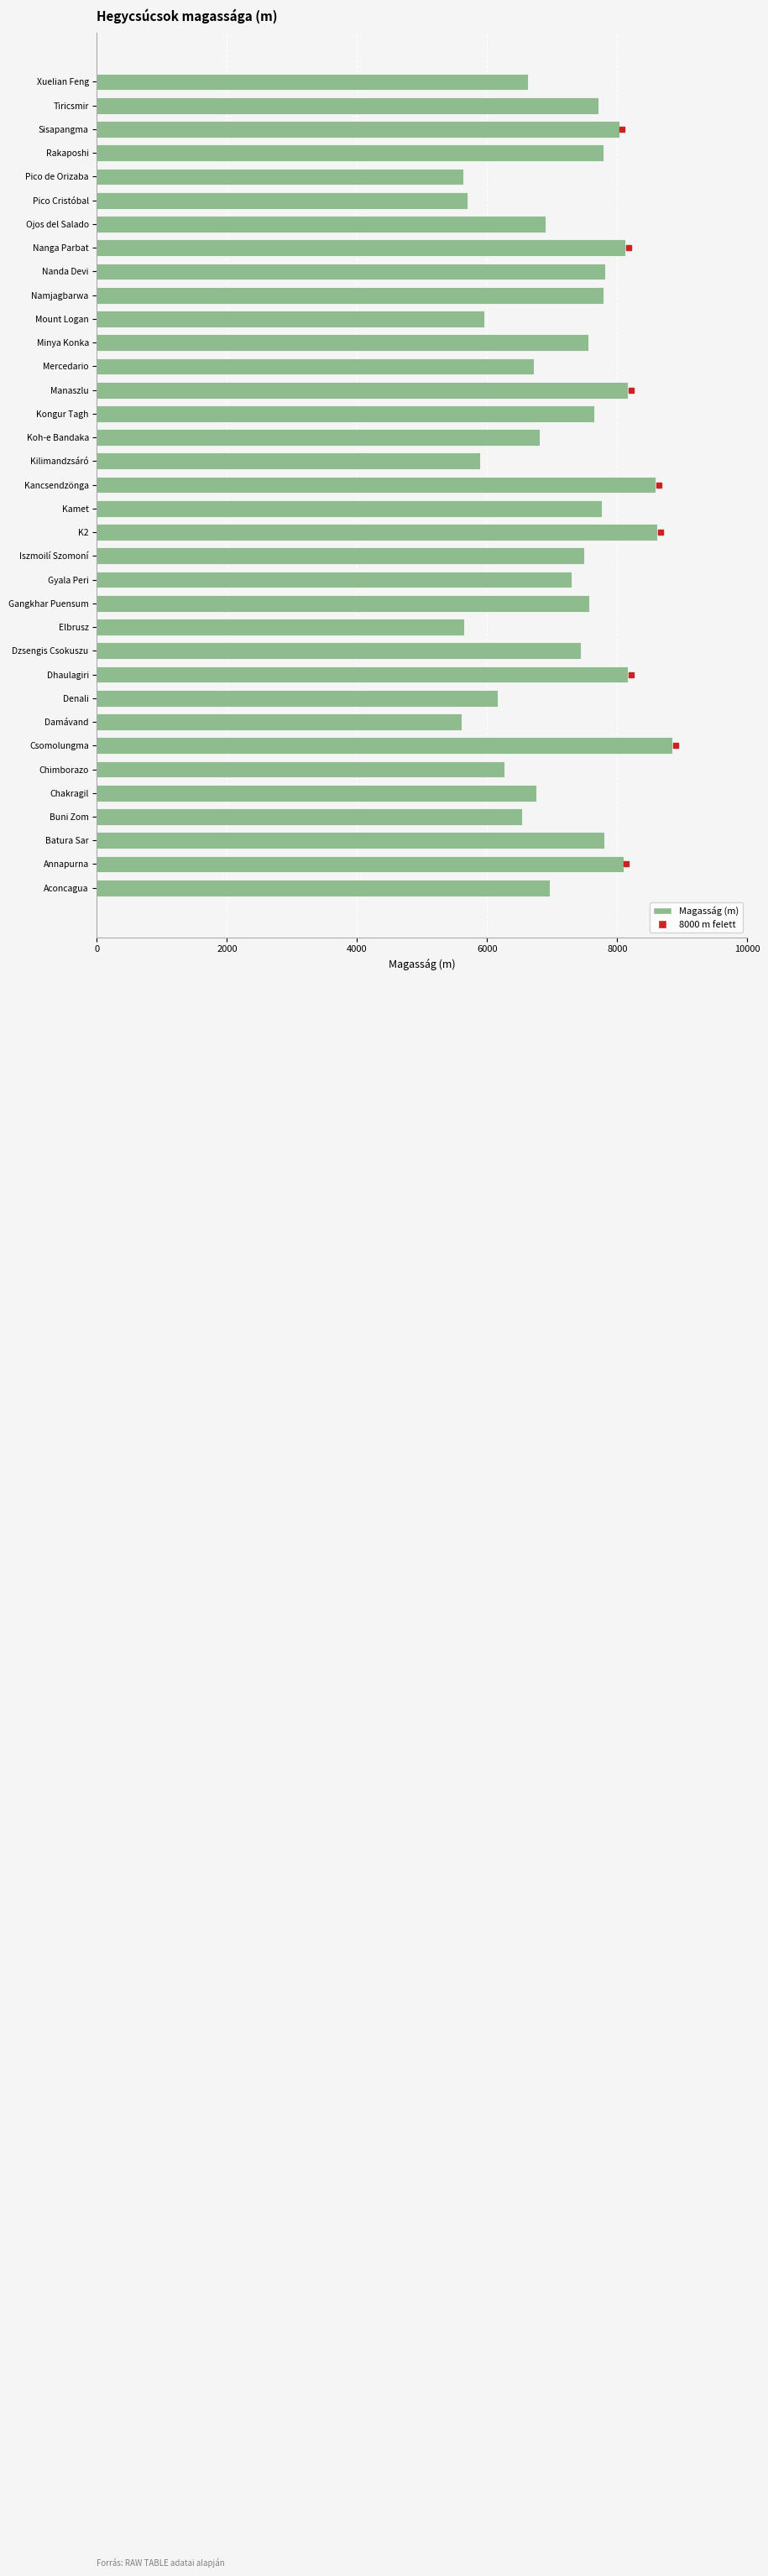

Where is the data nearest to the value 7229?

Gyala Peri